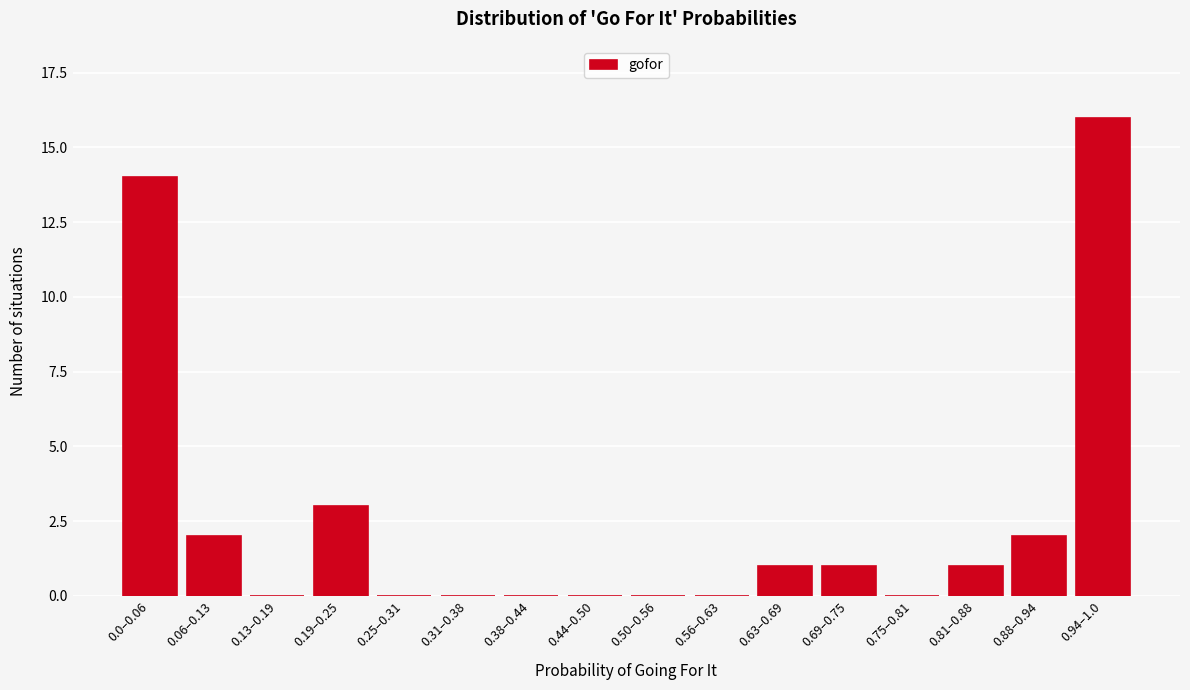

Reading left to right, extract all data points from this chart.

0.0–0.06=14	0.06–0.13=2	0.13–0.19=0	0.19–0.25=3	0.25–0.31=0	0.31–0.38=0	0.38–0.44=0	0.44–0.50=0	0.50–0.56=0	0.56–0.63=0	0.63–0.69=1	0.69–0.75=1	0.75–0.81=0	0.81–0.88=1	0.88–0.94=2	0.94–1.0=16